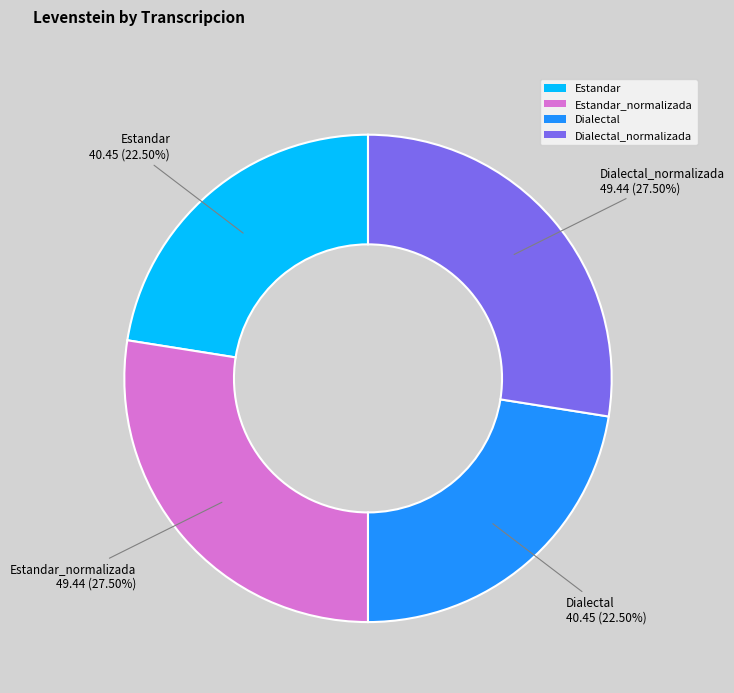

To the nearest percent, what is the average slice percentage?

25%